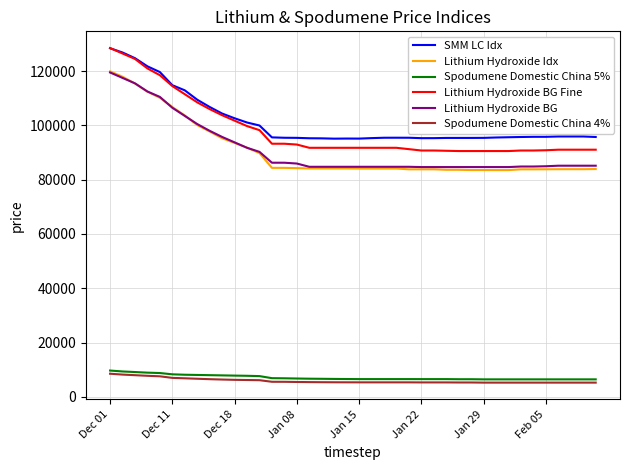

Is this an area chart (filled region under the line)?

No